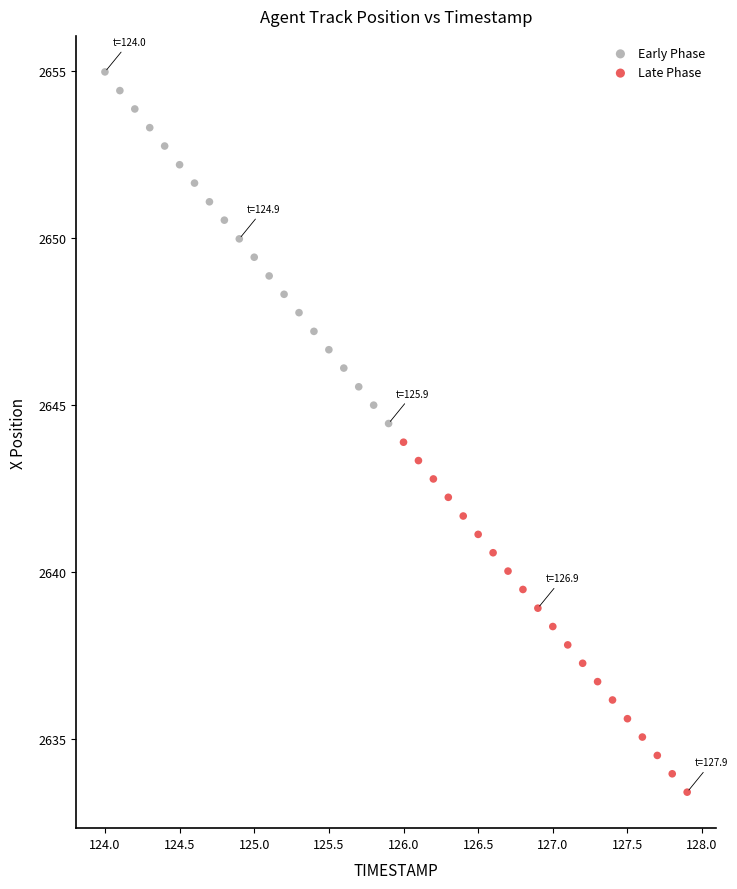

Which series has the widest spread of Y values?

Early Phase